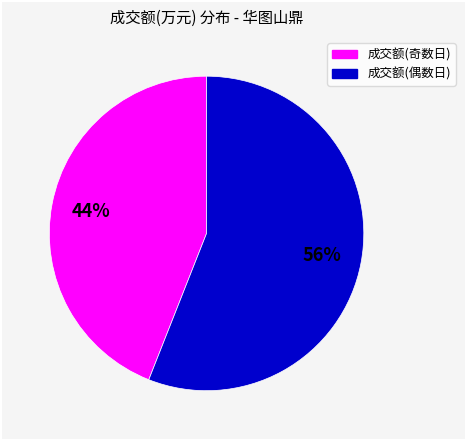

Does any single category account for the majority?

Yes